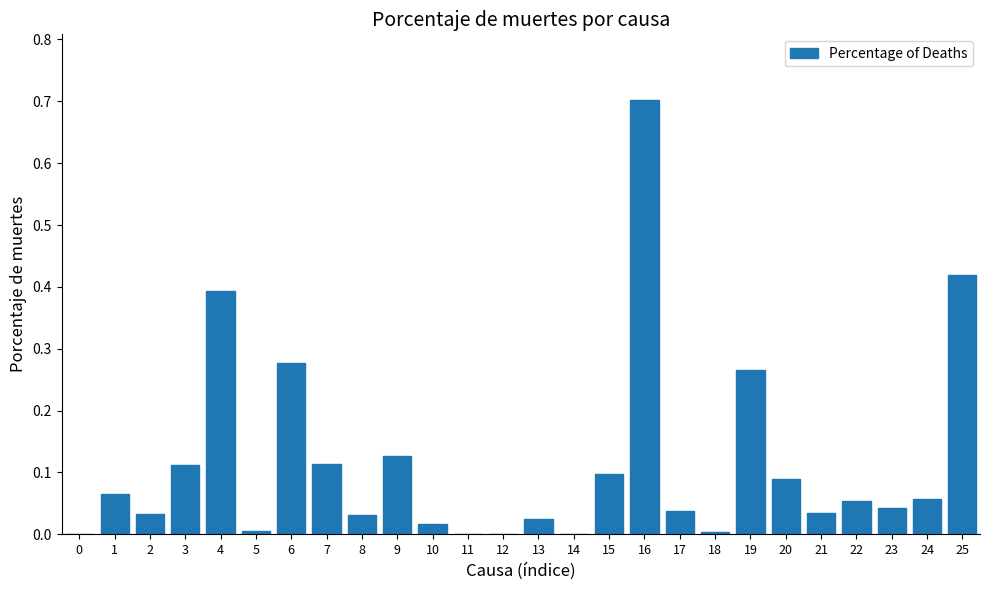

True or false: the data shows 0.0 at 17.

True